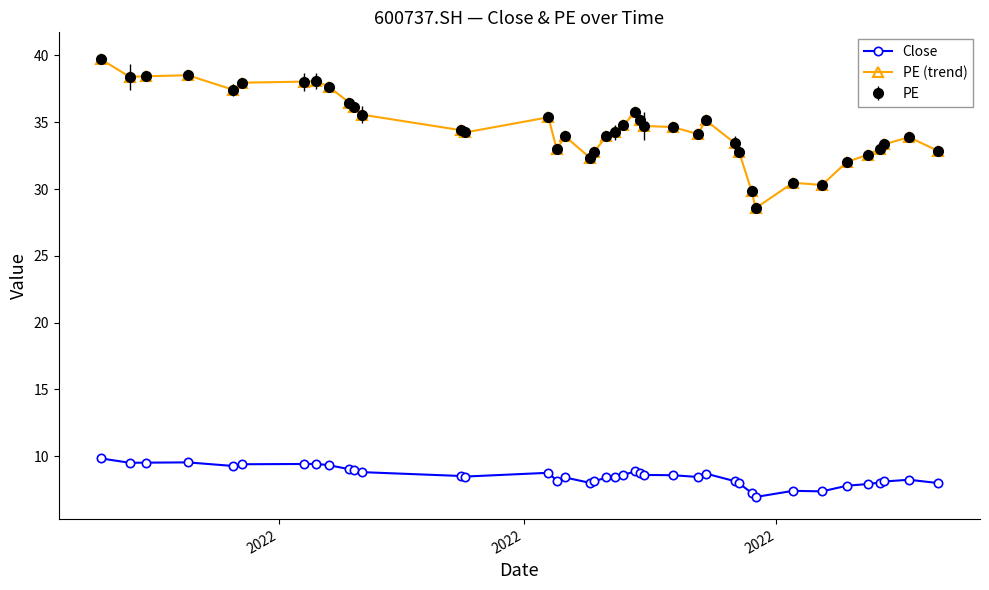

What is the value of the Close point at the 33rd from the left?

7.4